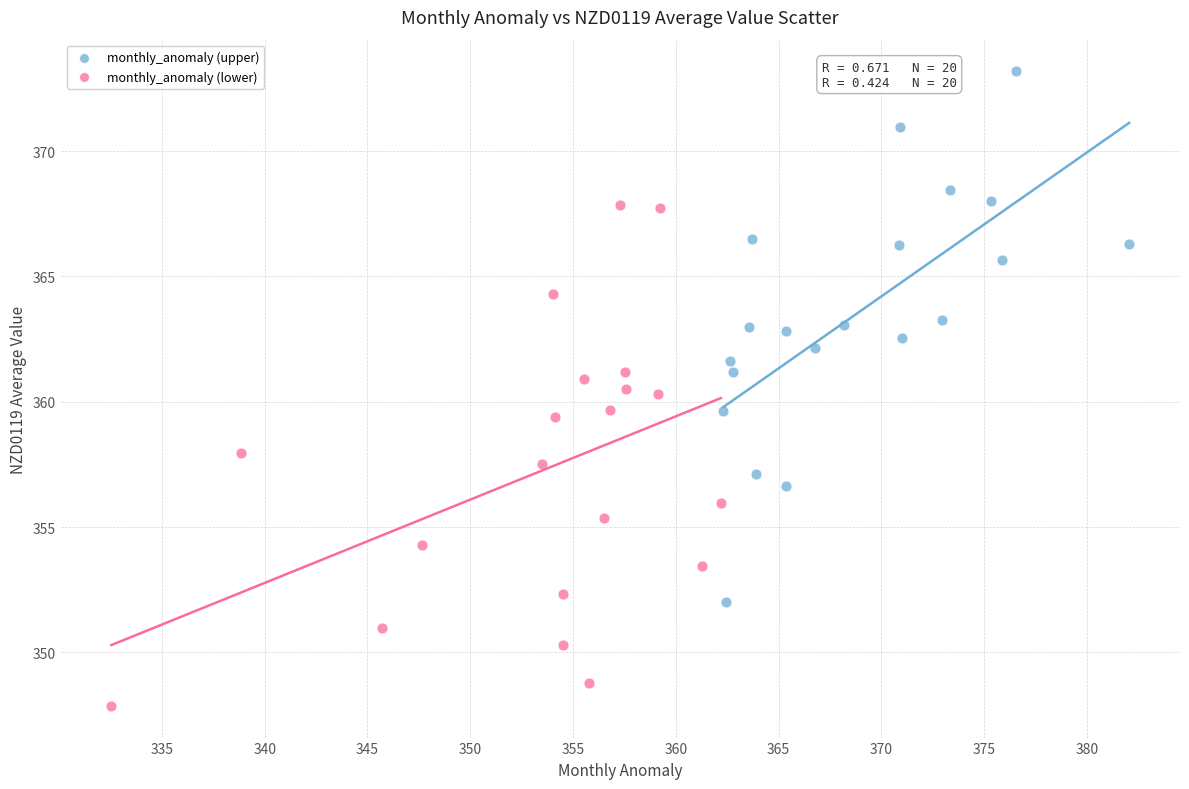

Which series contains the highest Y value?

monthly_anomaly (upper)